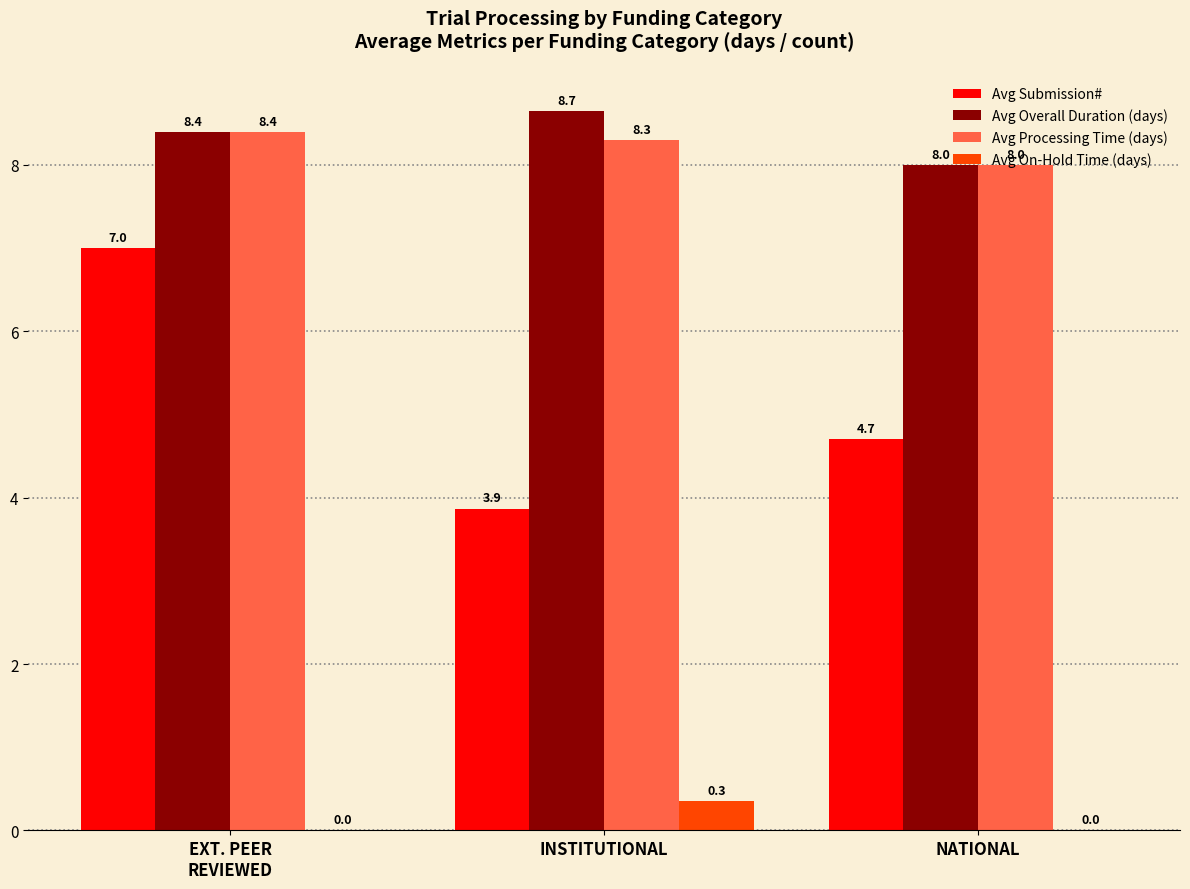

Which series has the largest total across all categories?

Avg Overall Duration (days)